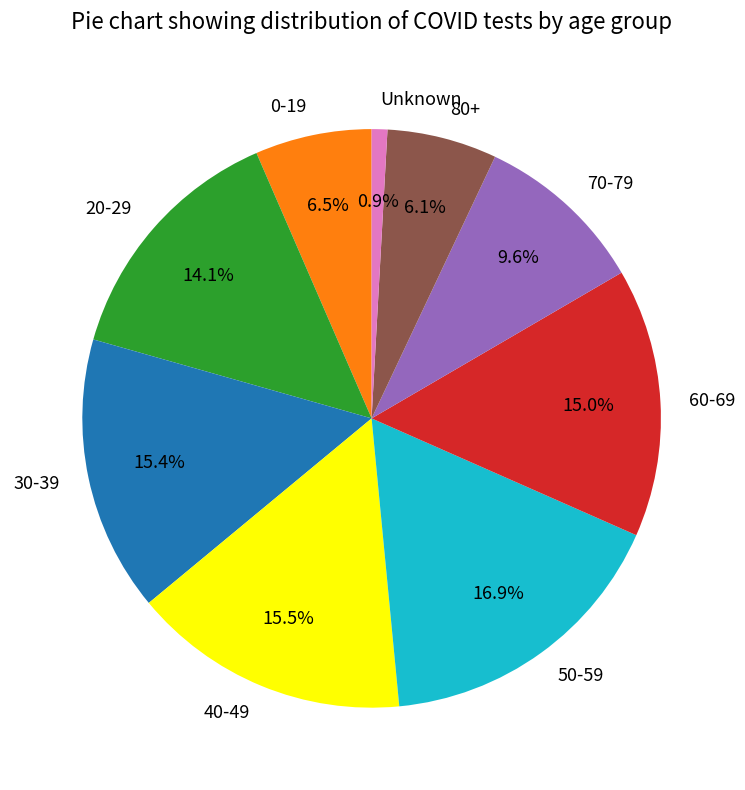

Which slice is the smallest?

Unknown